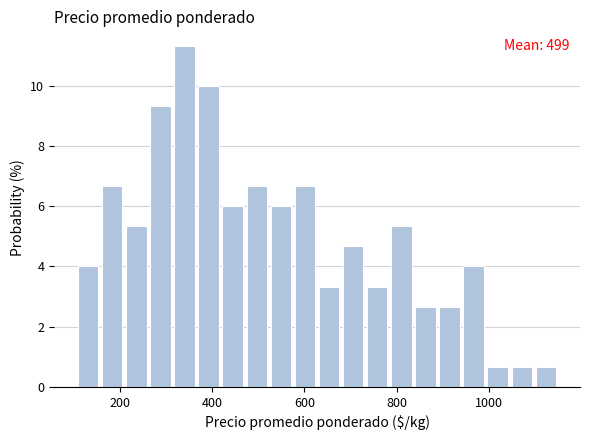

Read against the x-axis, roughly where is the centre of the tallest bar?

340